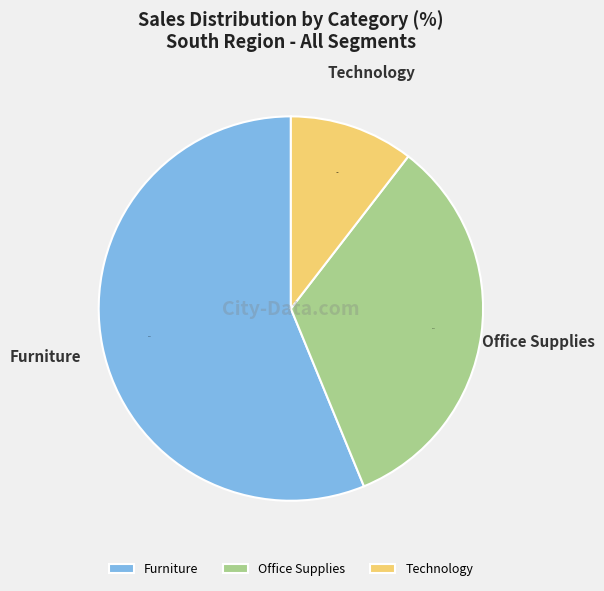

What percentage is NOT represented by Office Supplies?

66.7%